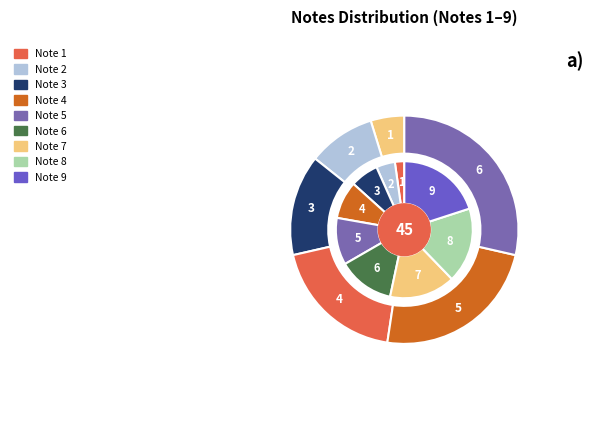

To the nearest percent, what is the difference between the Note 3 and Note 9 slice percentages?

13%